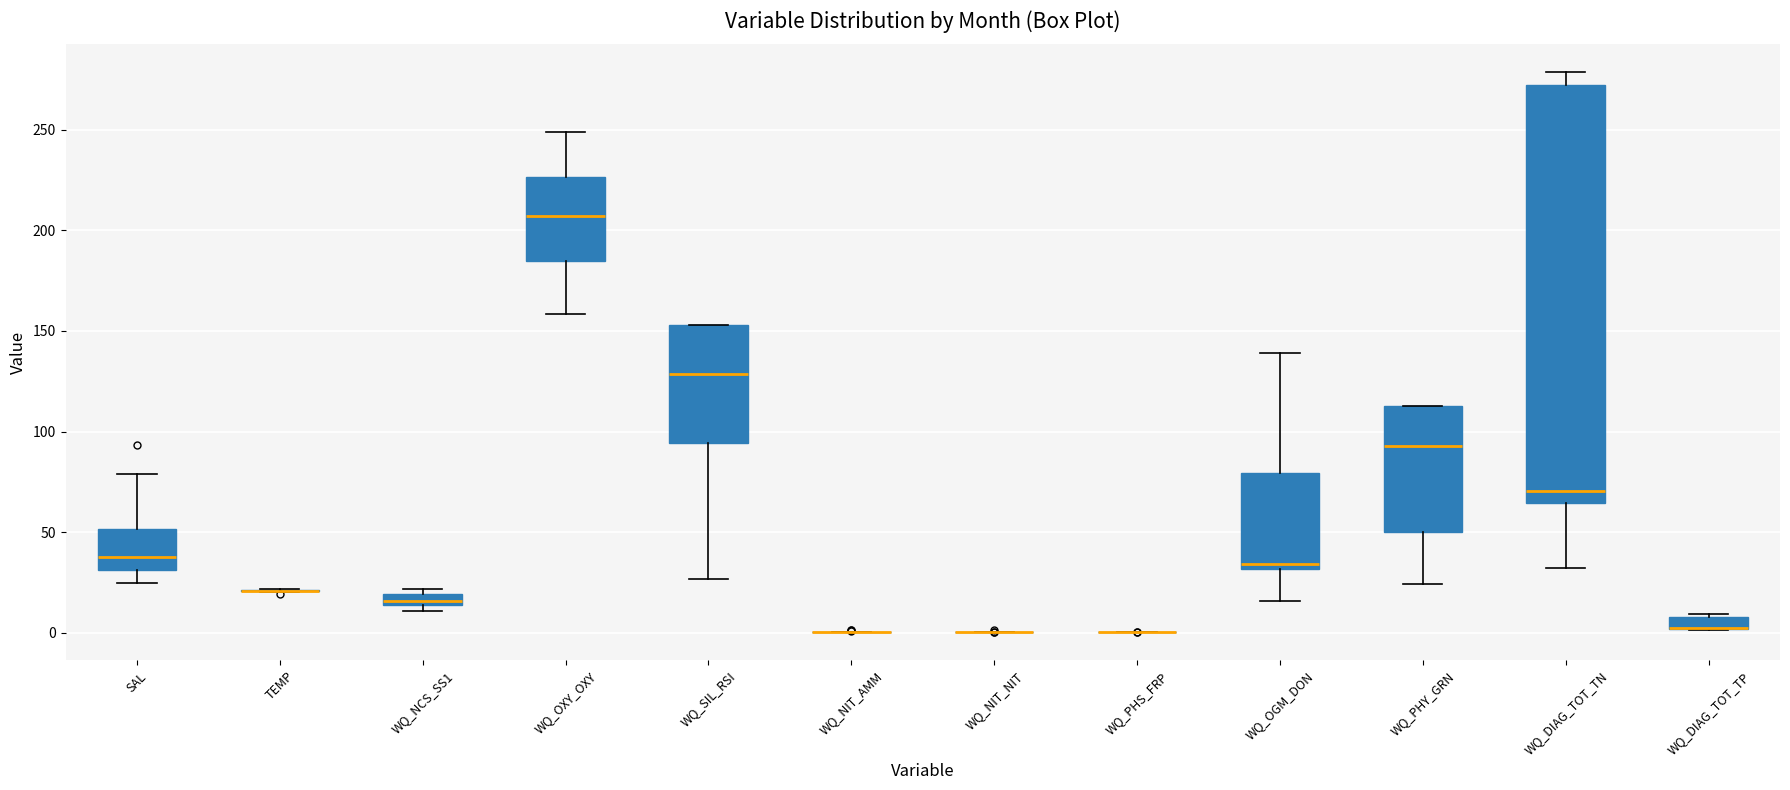

Which box is the tallest, from its lower edge to its upper edge?

WQ_DIAG_TOT_TN